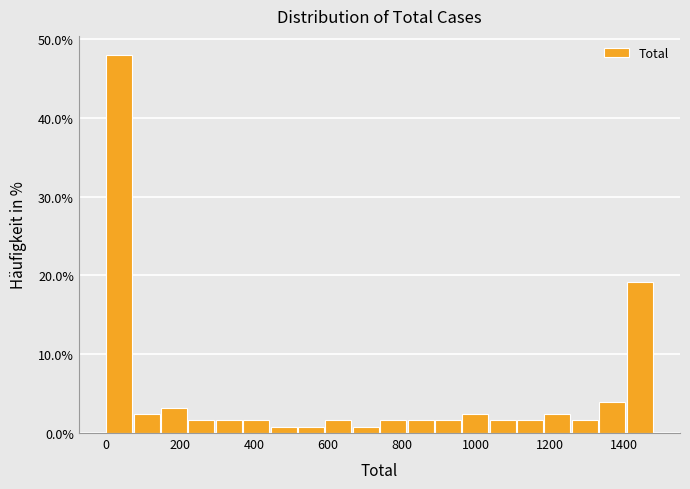

Around what value on the x-axis is the tallest bar? Give the approximate position of its centre, as read against the axis.

40